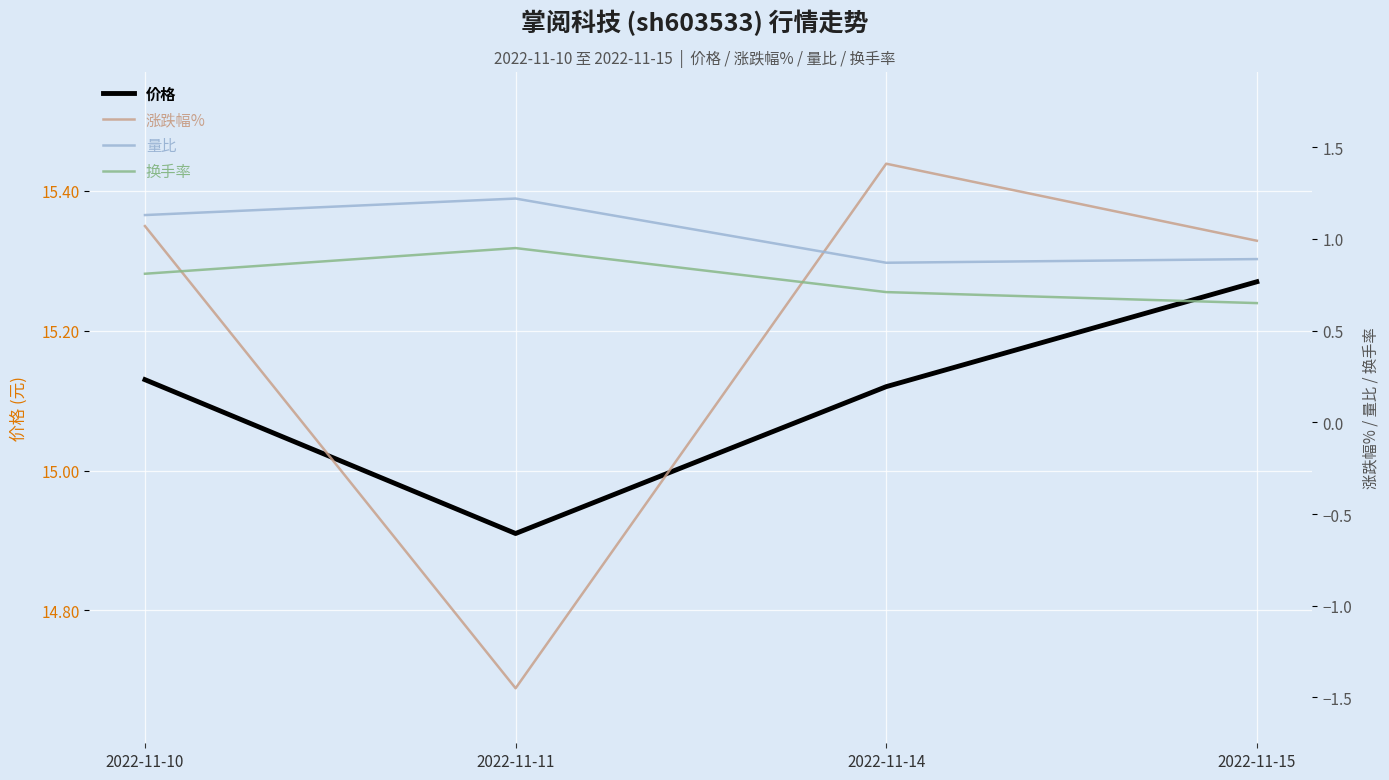

How many lines are shown in the chart?

4